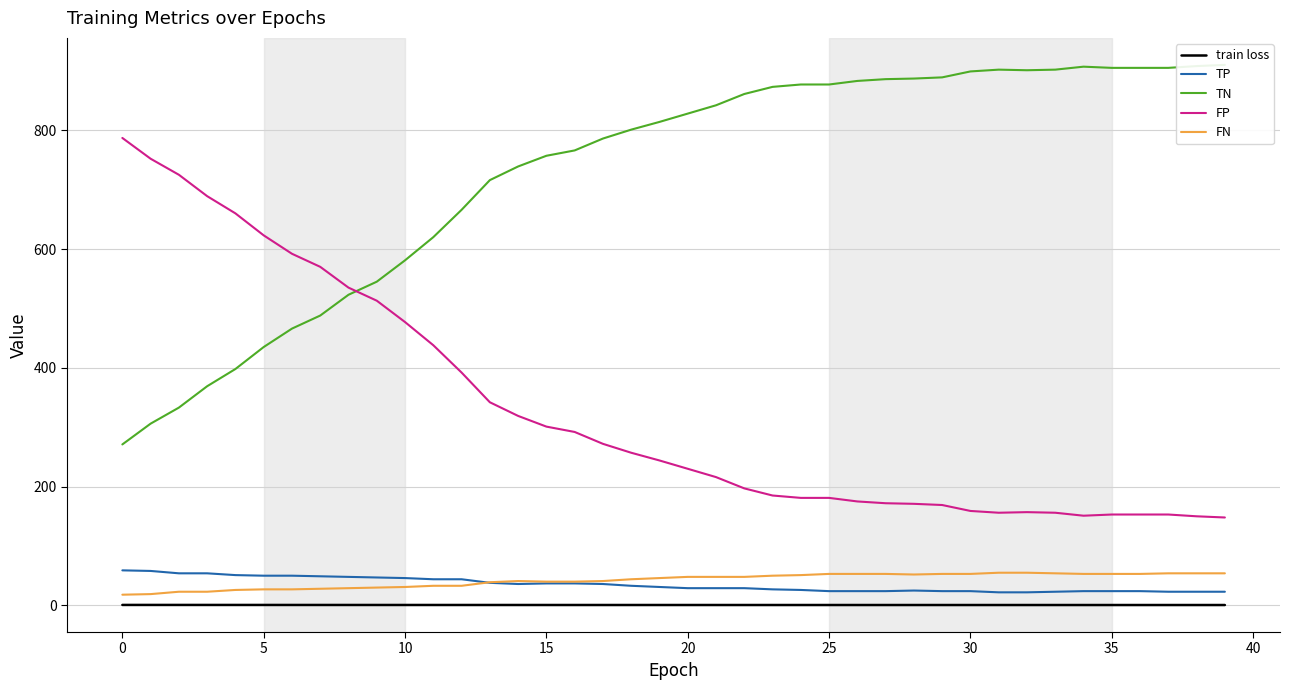

True or false: train loss has a value of 1.0 at 21.

False